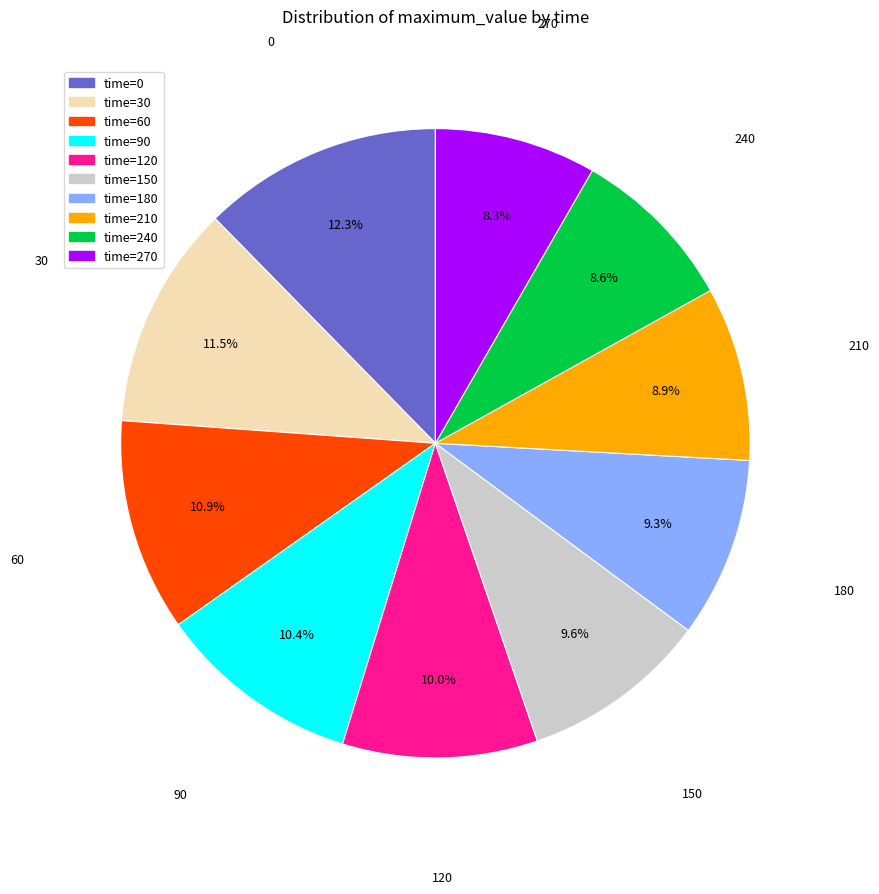

Is there a majority slice in this chart?

No